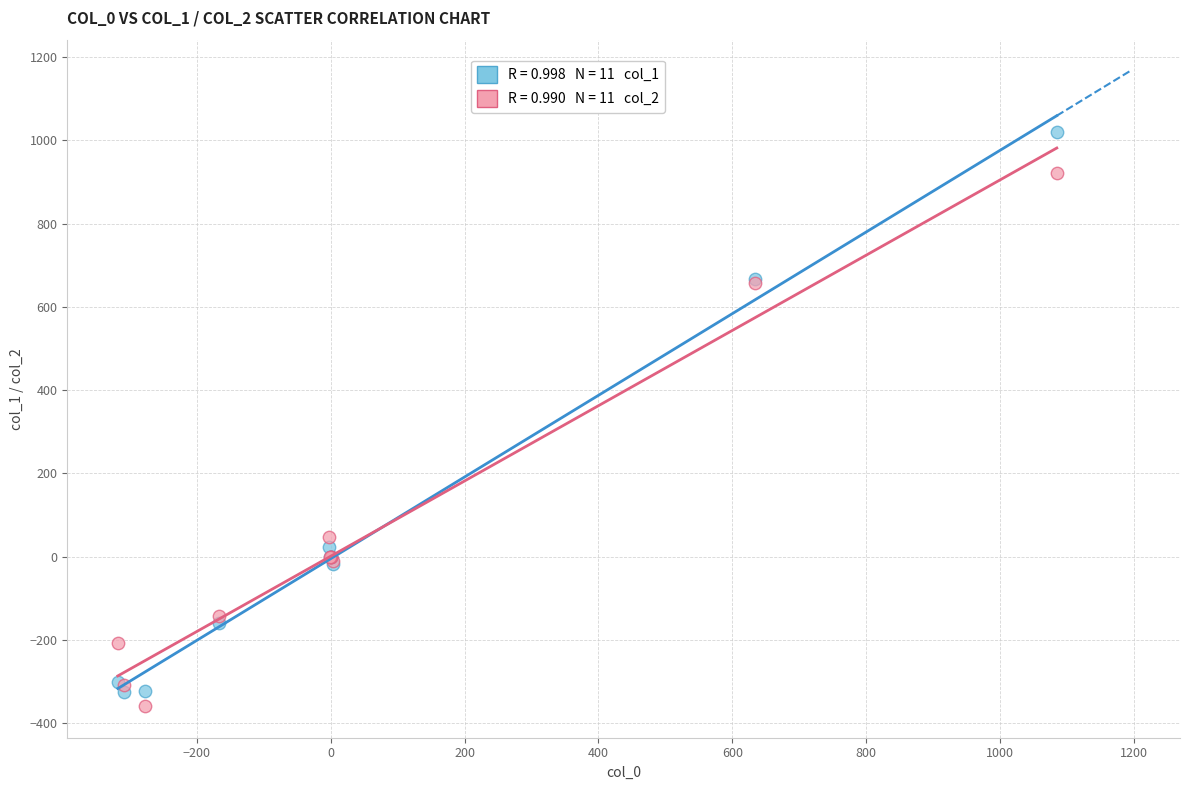

Across all series, what Y value is closest to 330?

48.0